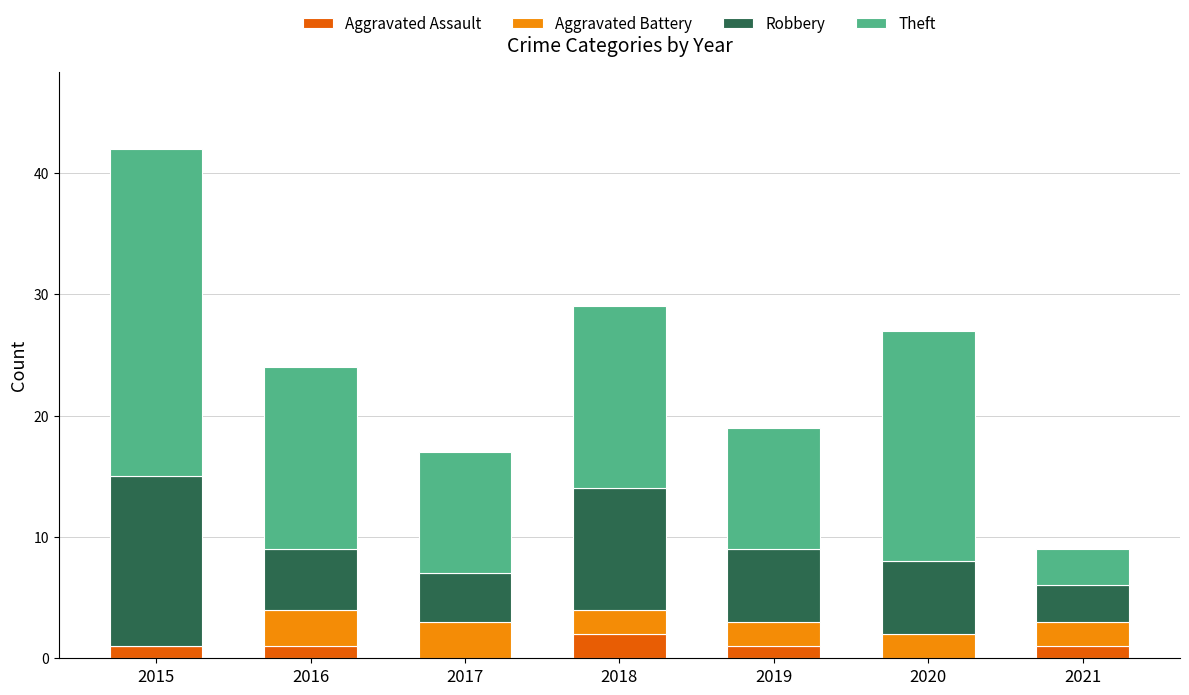

What is the total value across all series at 2016?

24